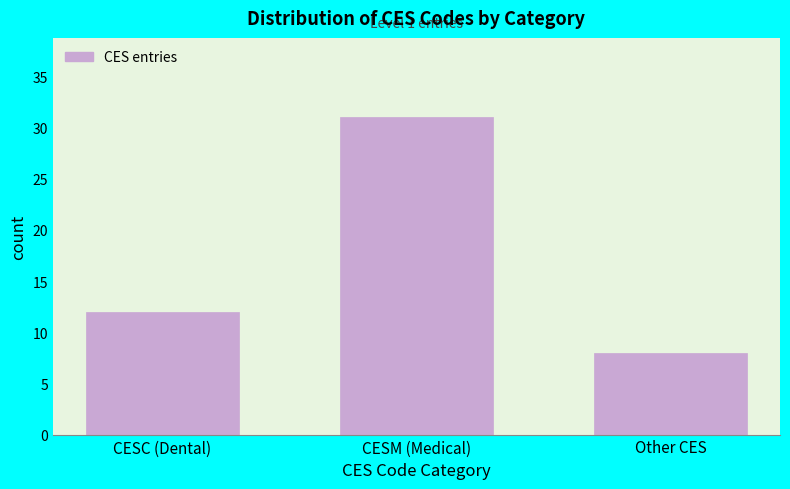

Reading left to right, transcribe all the data shown in this chart.

CESC (Dental)=12	CESM (Medical)=31	Other CES=8